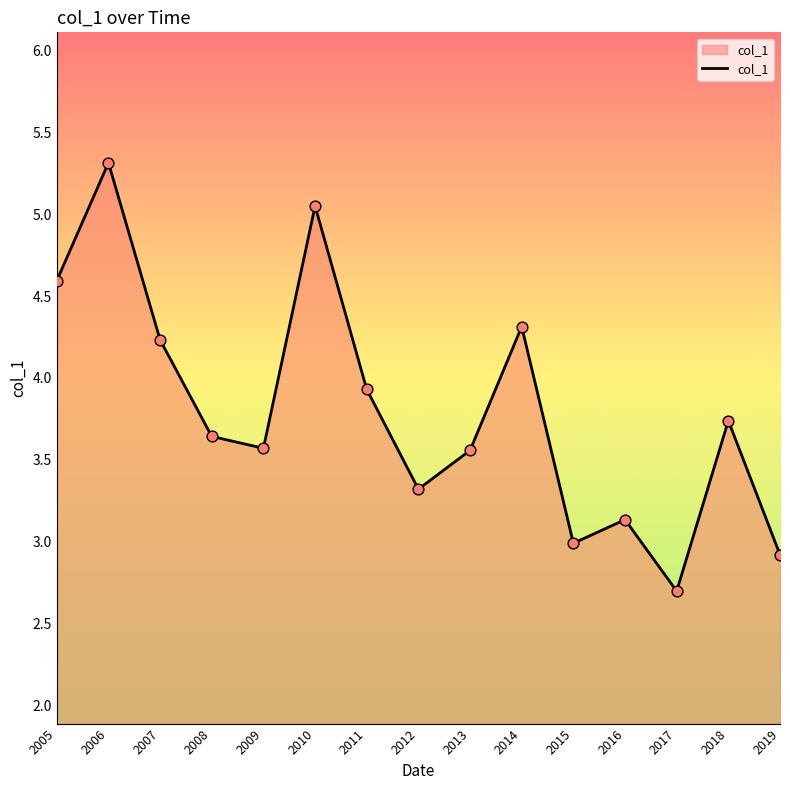

Which has a higher value, 2012 or 2014?

2014